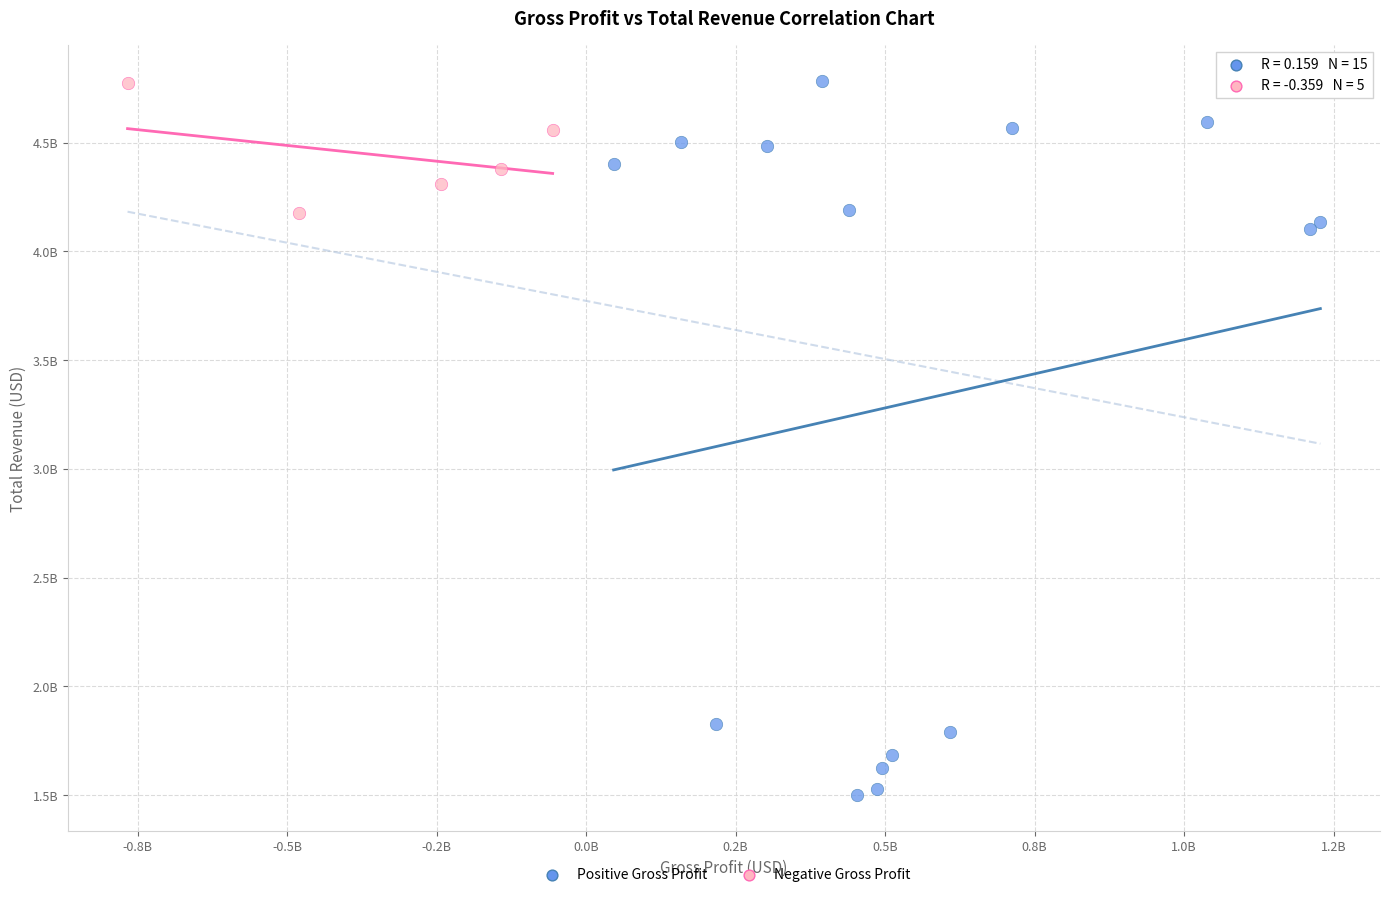

What are all the series names shown in the legend?

Positive Gross Profit, Negative Gross Profit